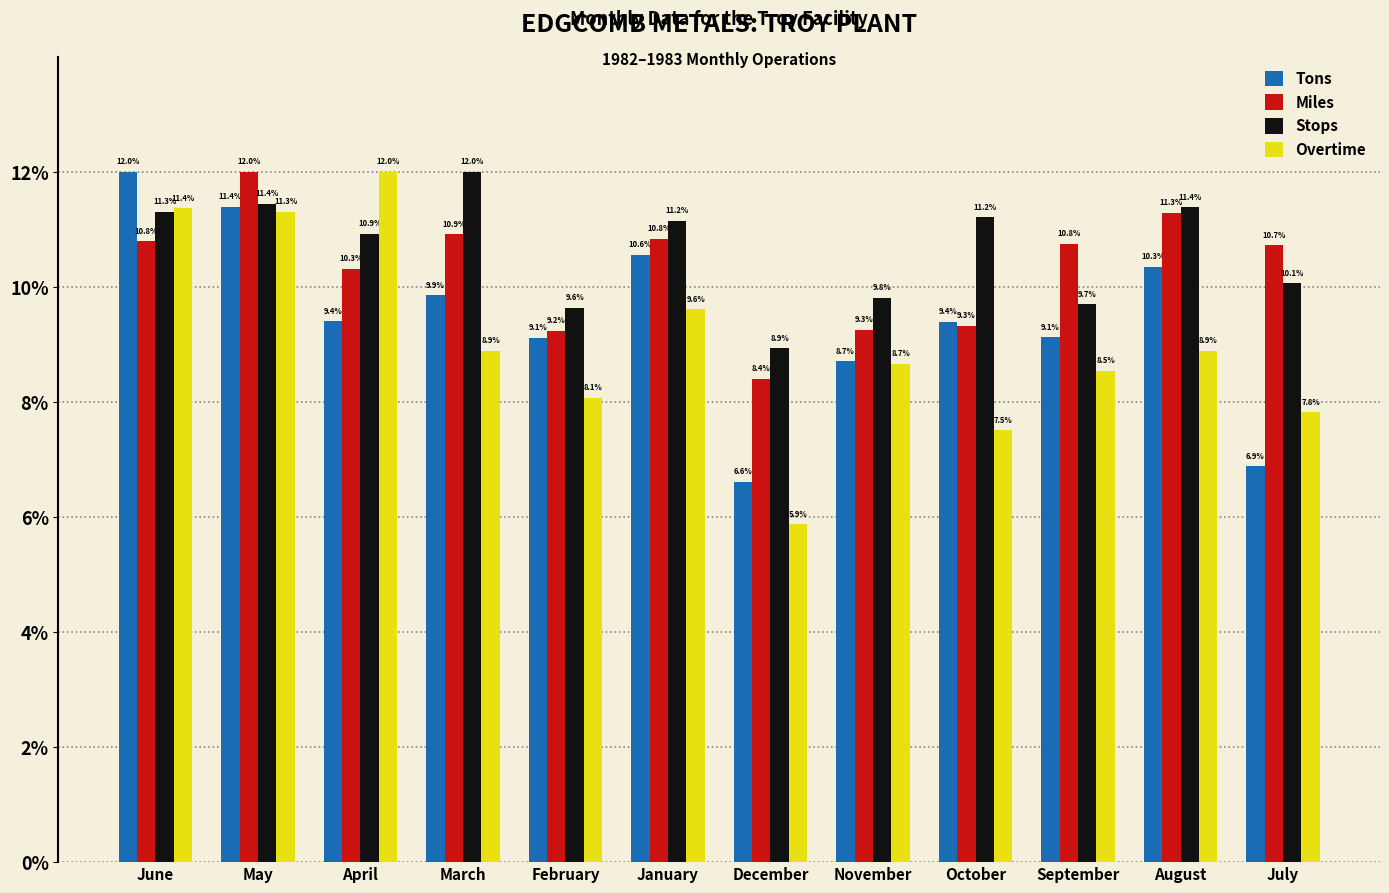

At how many categories does at least one series exceed 6?

12